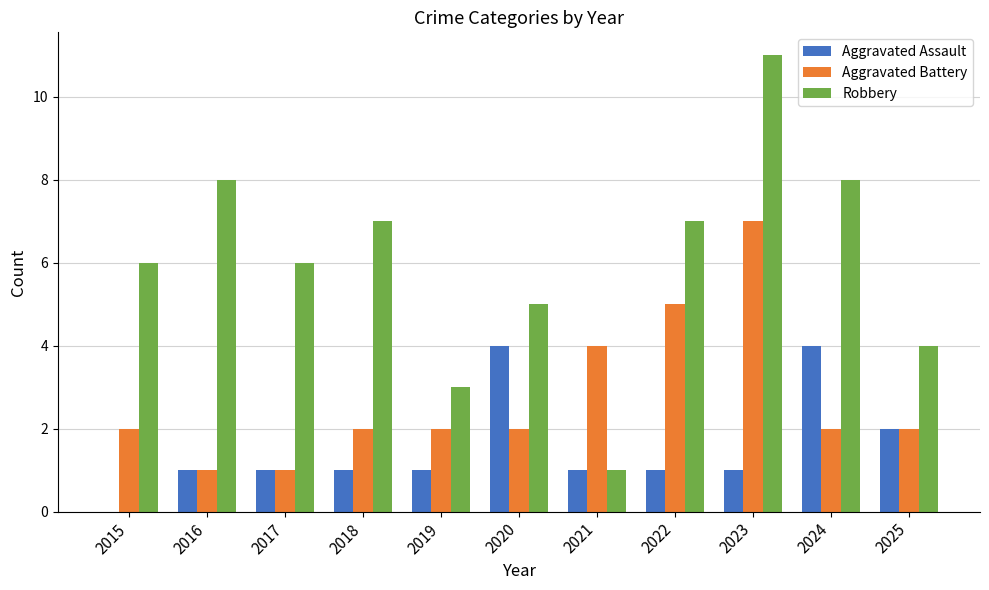

At which category is the sum across all series the highest?

2023